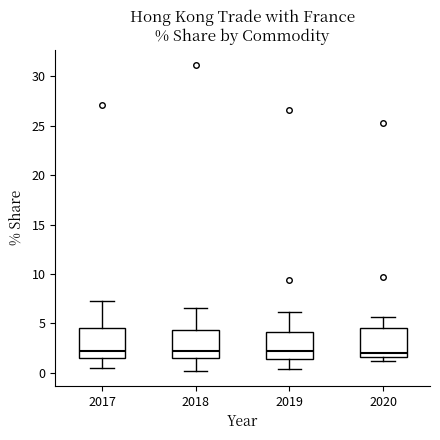

Where is the upper edge of the box at x = 2017 on the y-axis? The values are not printed on the chart, so give them approximately, as read against the axis.

4.5